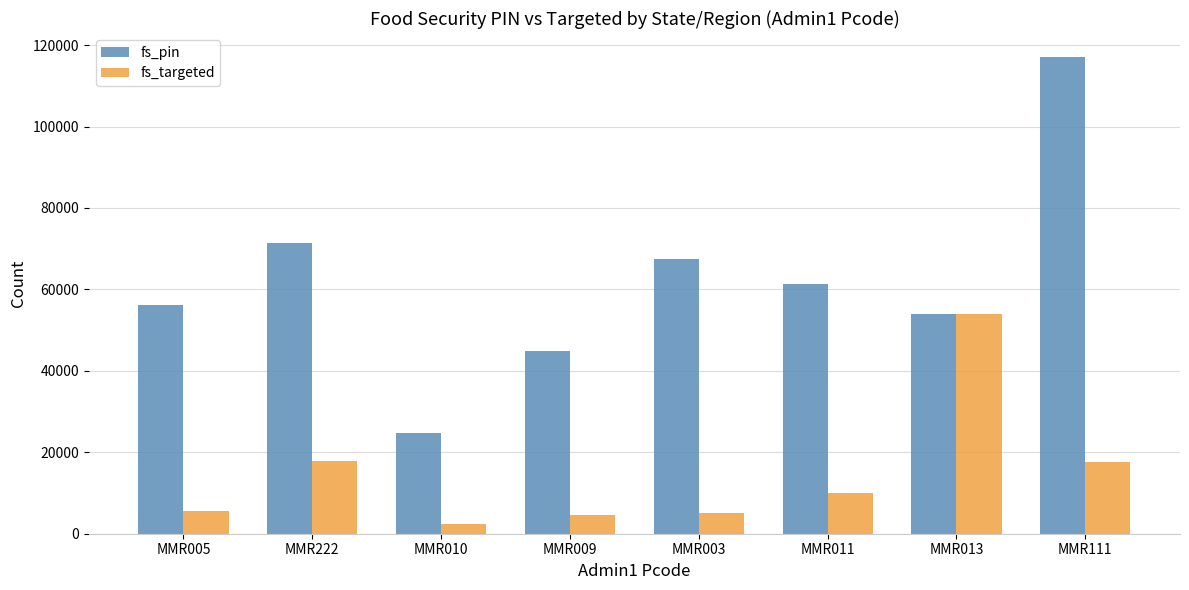

What is the greatest value displayed?

117102.0